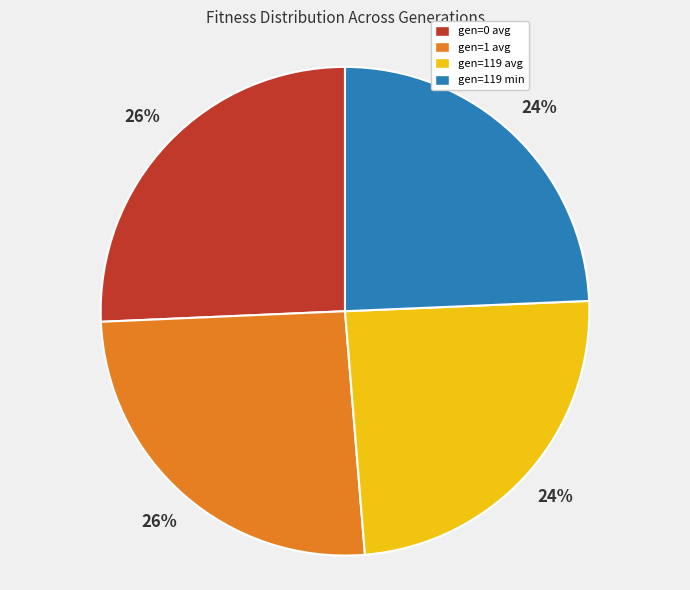

To the nearest percent, what portion does gen=119 avg represent?

24%